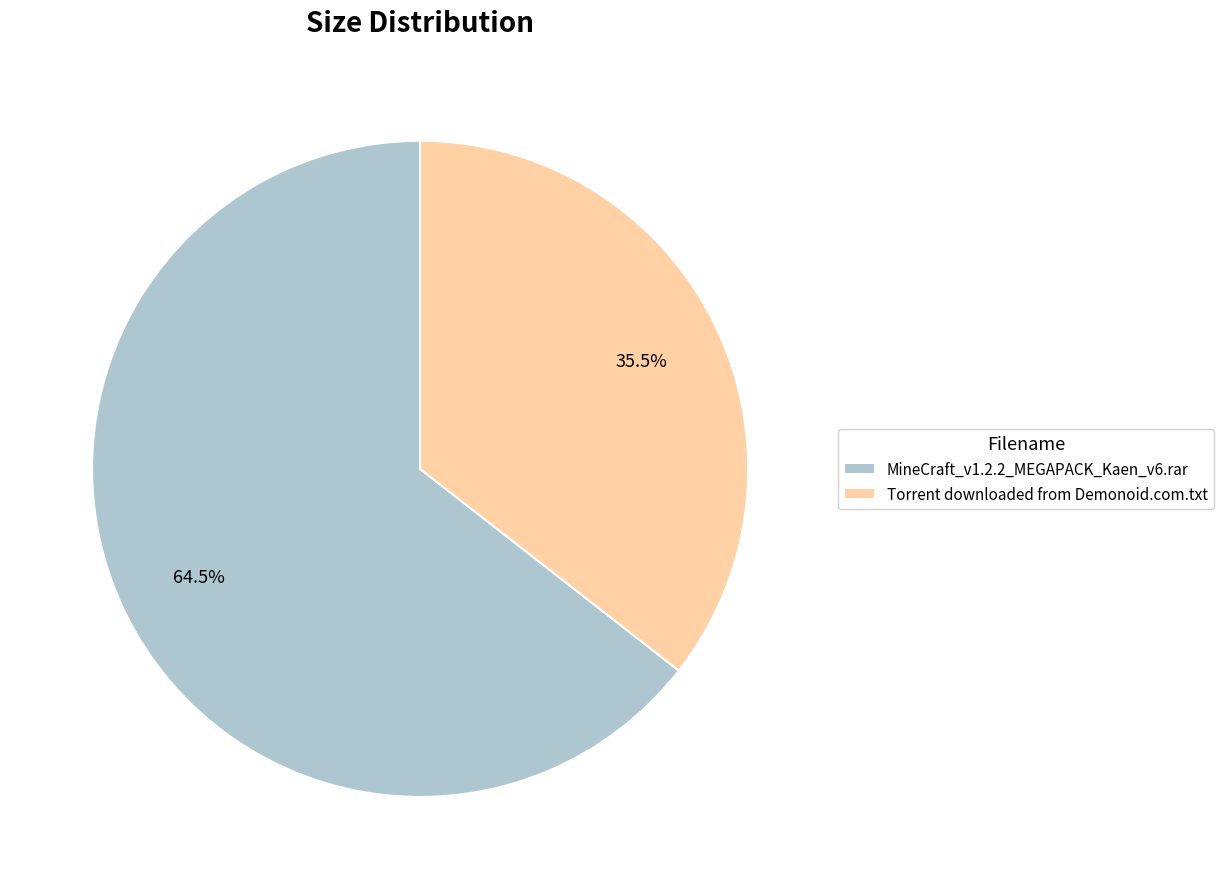

How many segments does this pie chart have?

2